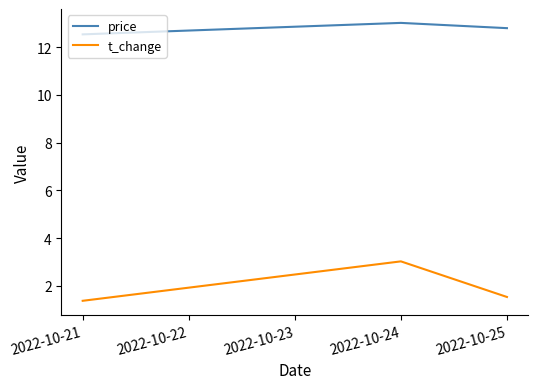

What is the minimum value shown in the chart?

1.4